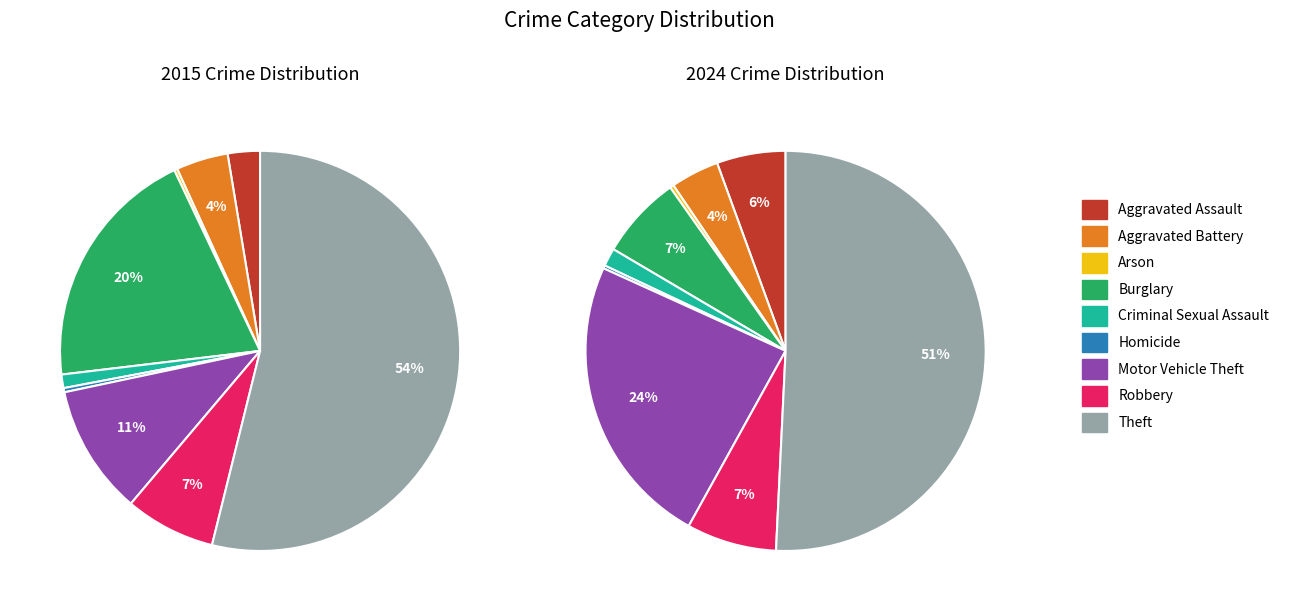

How many segments does this pie chart have?

9